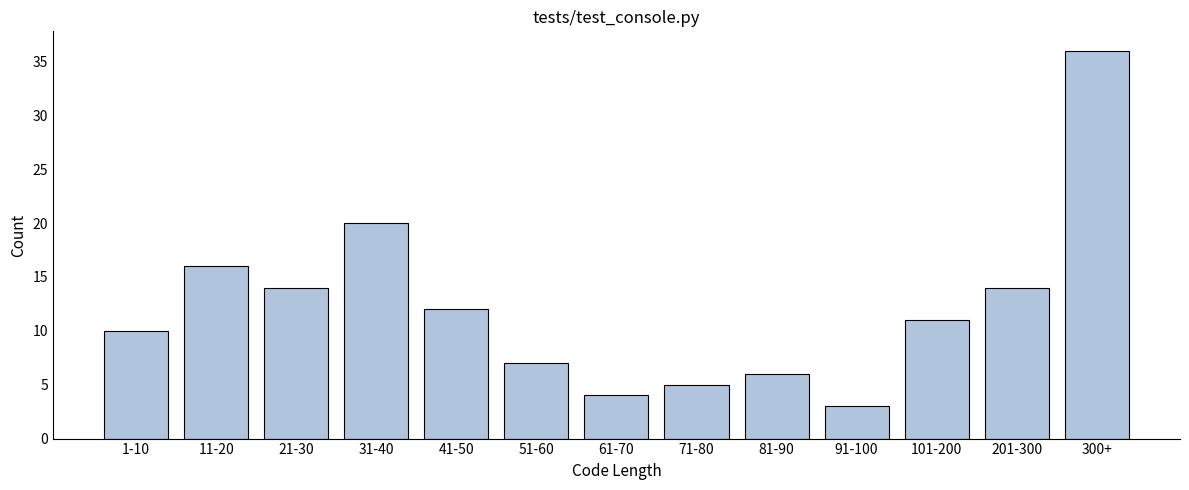

Reading right to left, list all the values displayed in this chart.

36	14	11	3	6	5	4	7	12	20	14	16	10